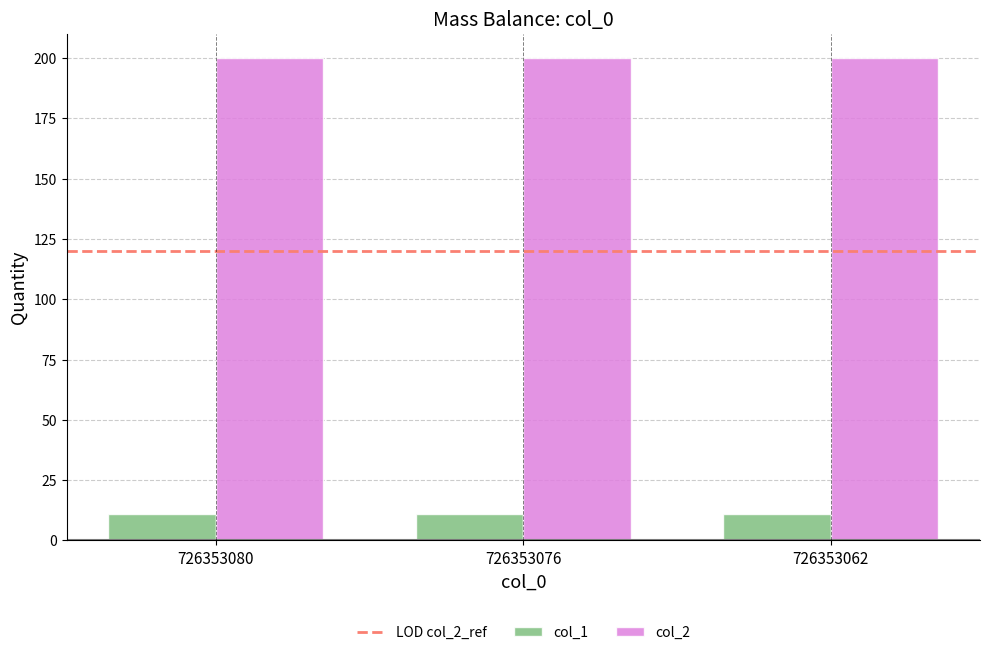

Is it true that col_2 equals 200 at 726353076?

True